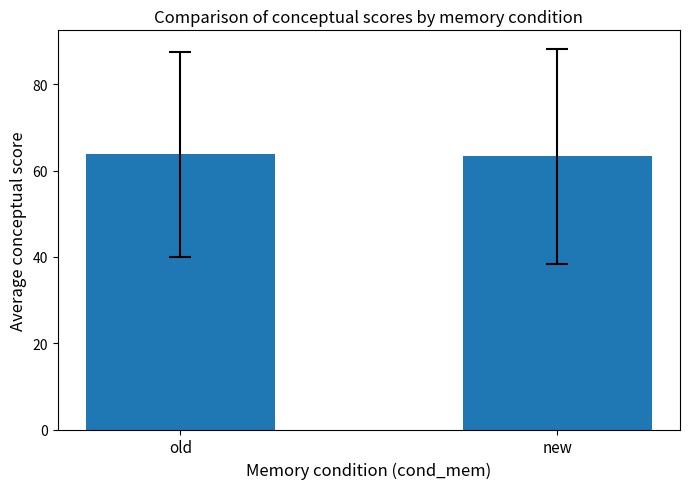

Approximately how many times larger is the value at new compared to old?

1.0